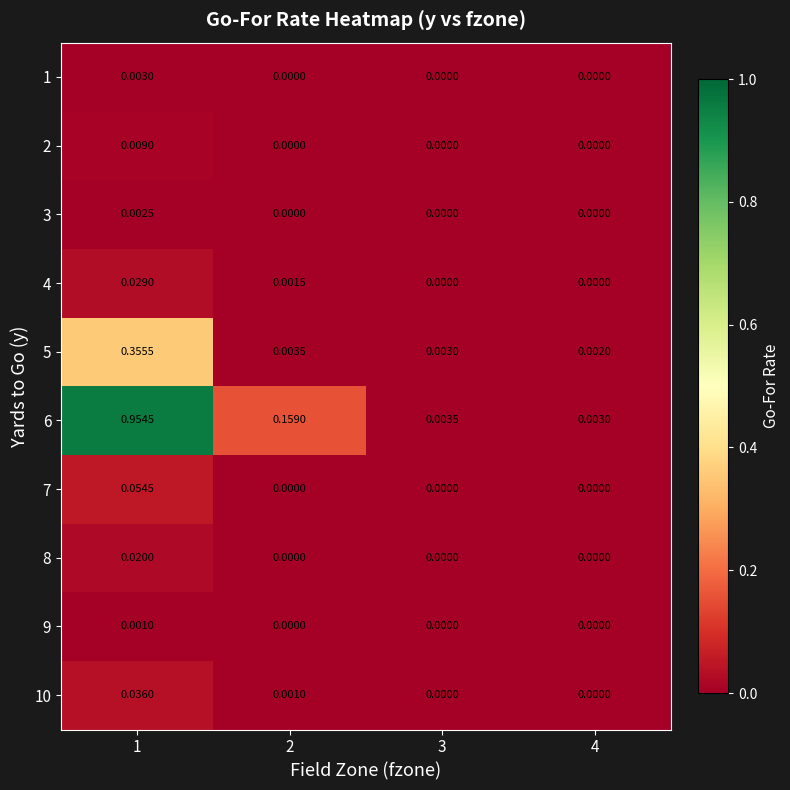

At which category does the chart reach its peak across all series?

1